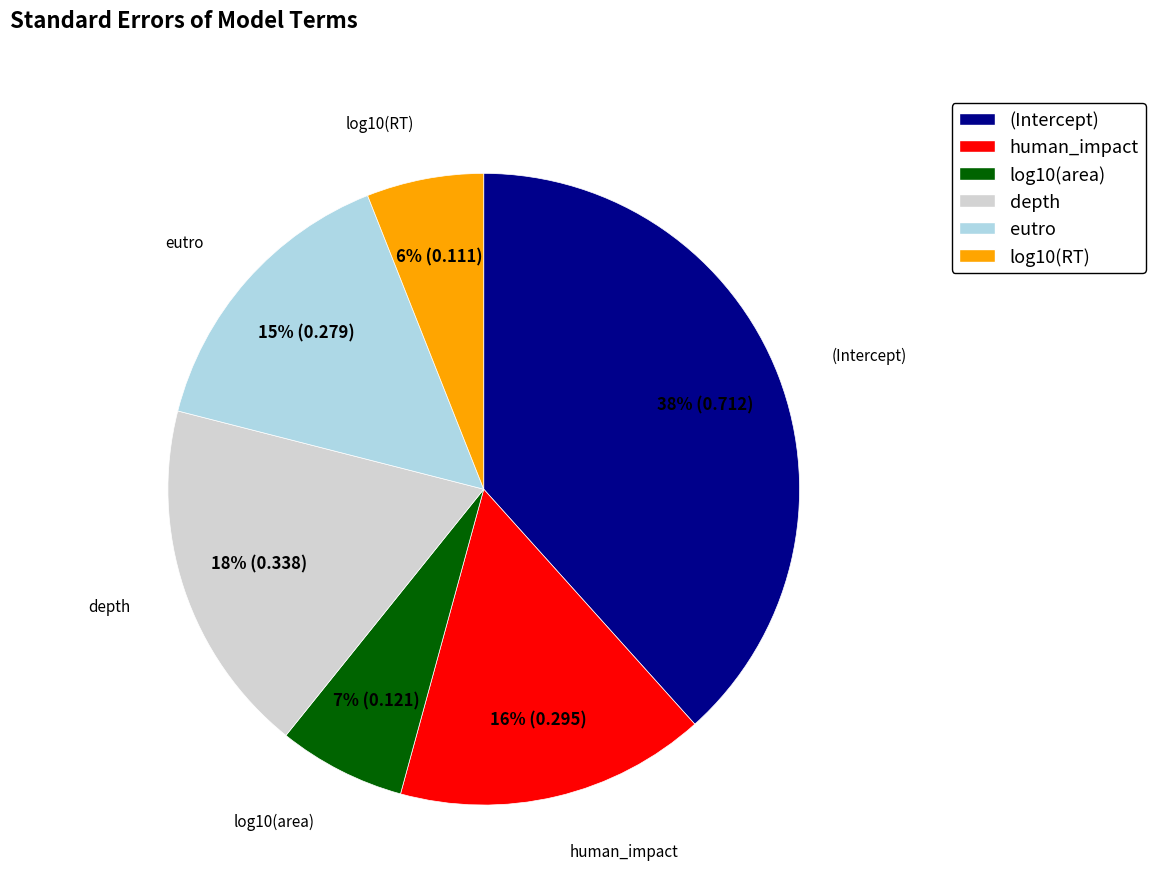

The (Intercept) slice represents 38% of the pie. True or false?

True